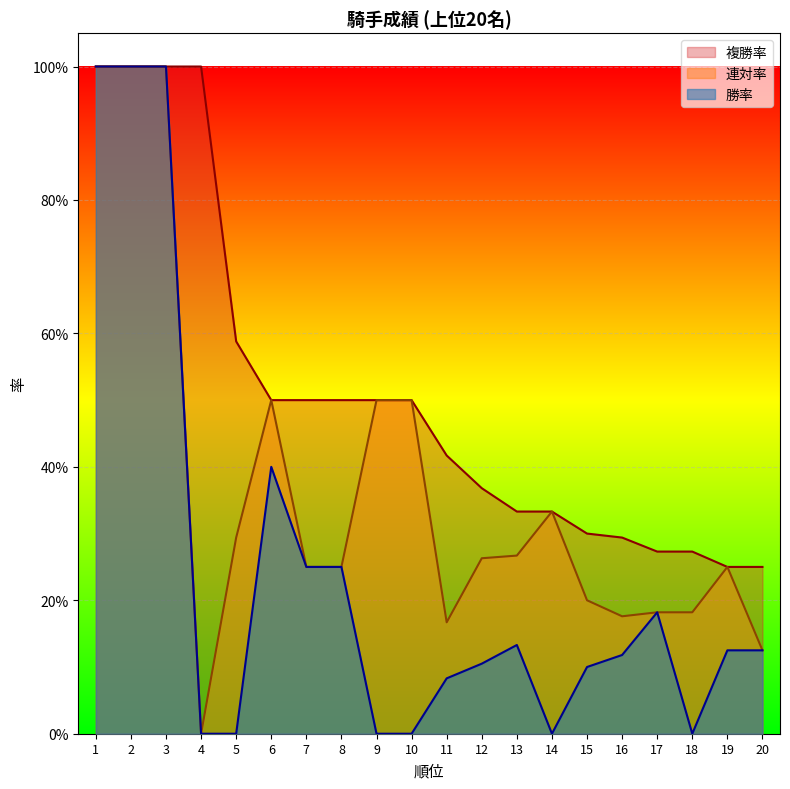

What is the difference between the maximum and minimum values in the 連対率 series?

1.0